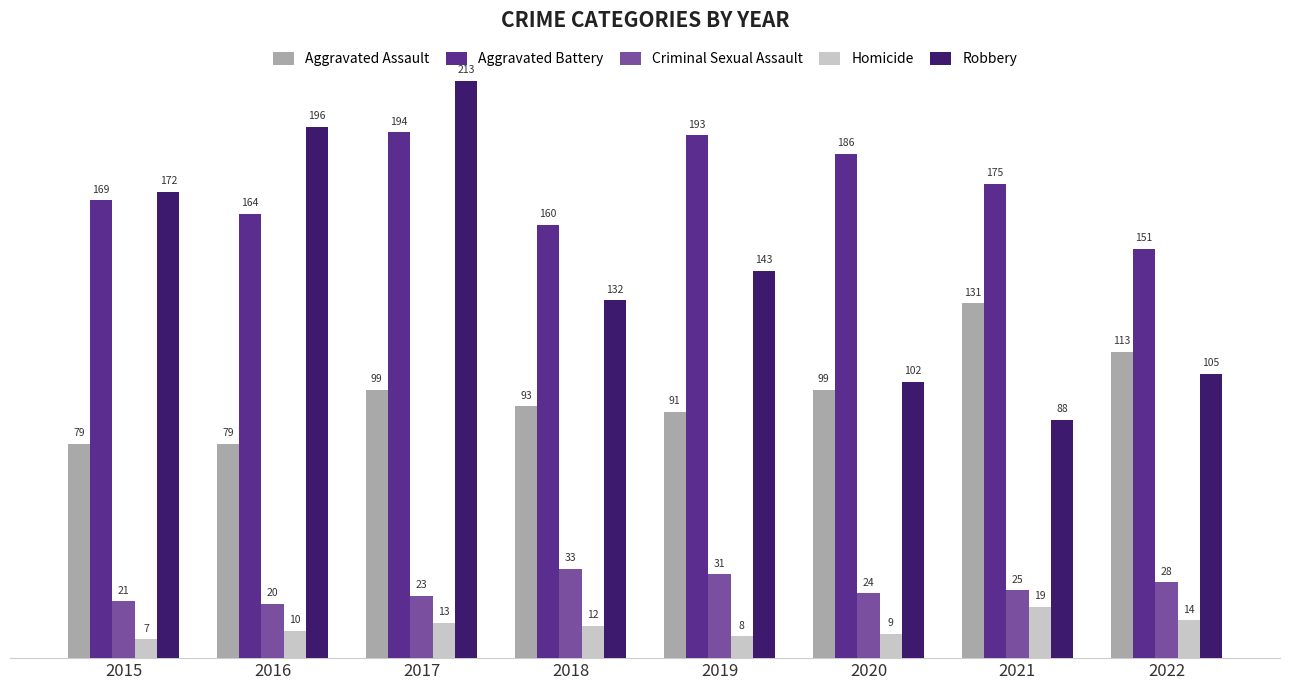

Does the chart contain any negative values?

No